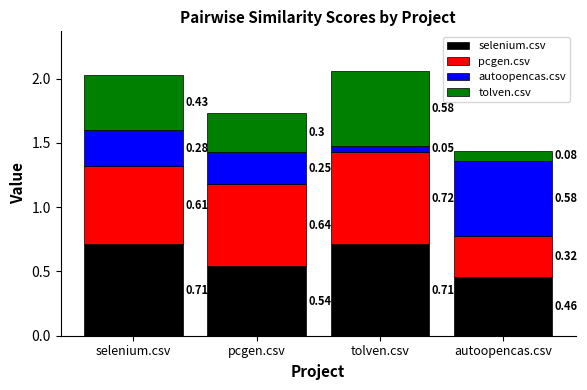

How many bars are there in total?

4